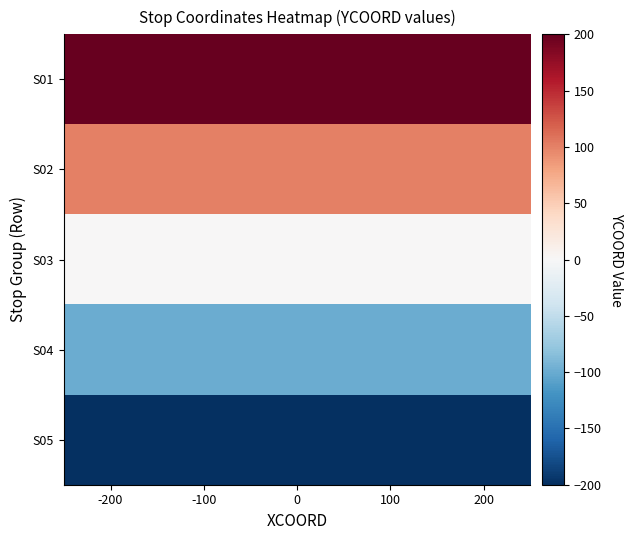

At 100, list the series in order from smallest to largest.

S05, S04, S03, S02, S01